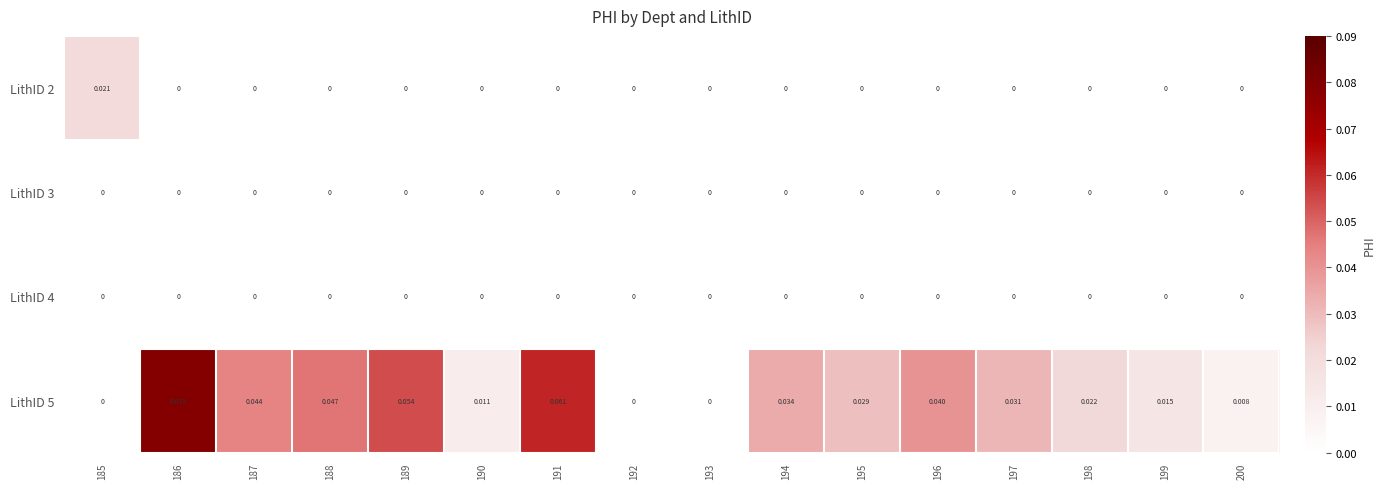

How many data points does each series have?

16